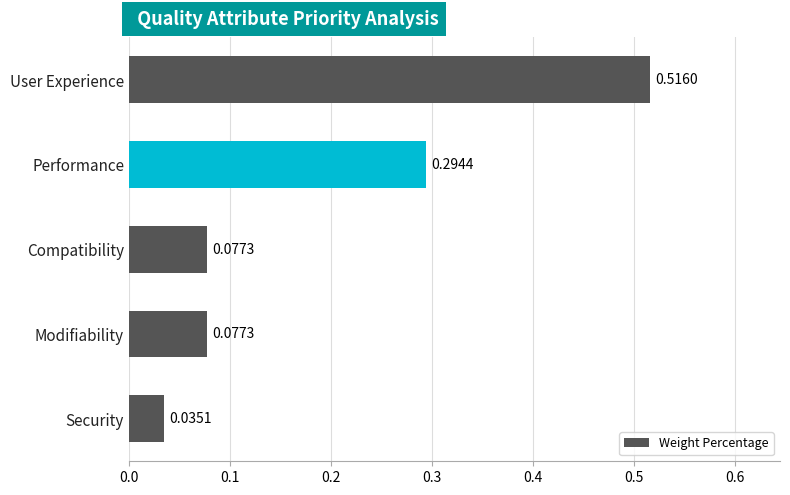

What is the difference between the maximum and second lowest values?

0.4